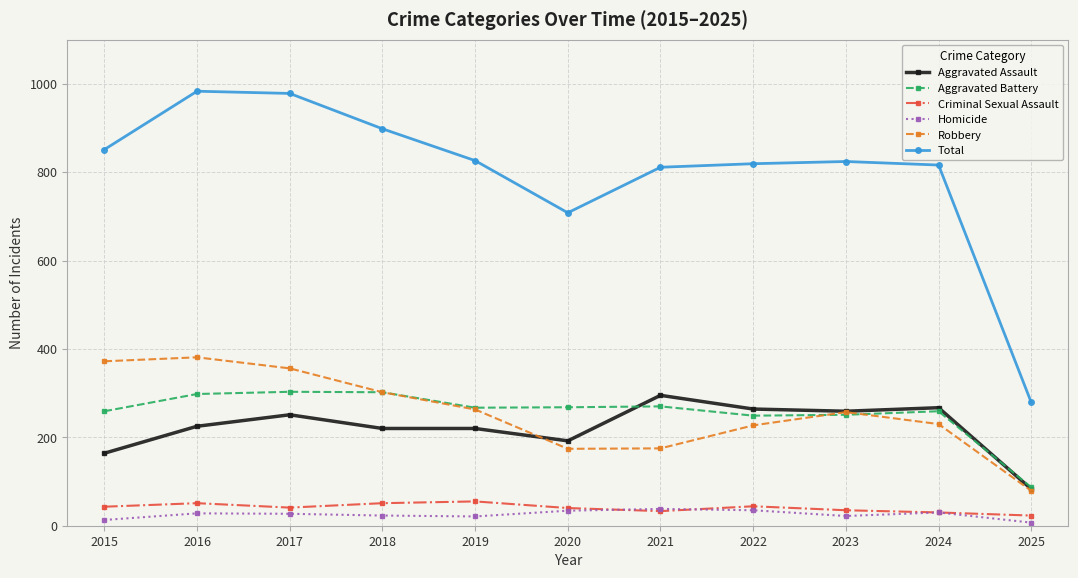

What is the approximate value of Robbery at 2020, to the nearest 5?

175